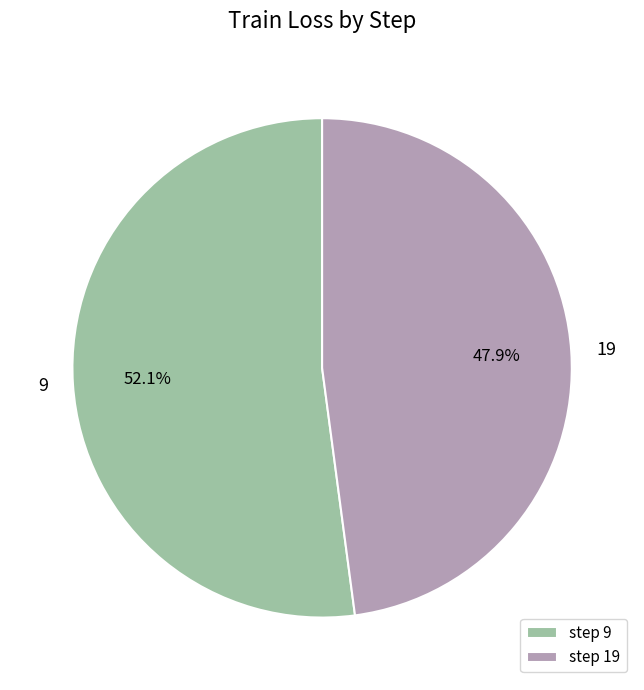

How many slices are in this pie chart?

2